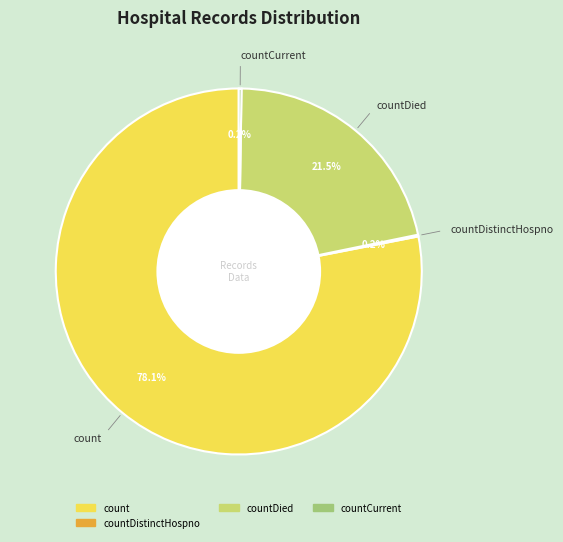

Is there a majority slice in this chart?

Yes